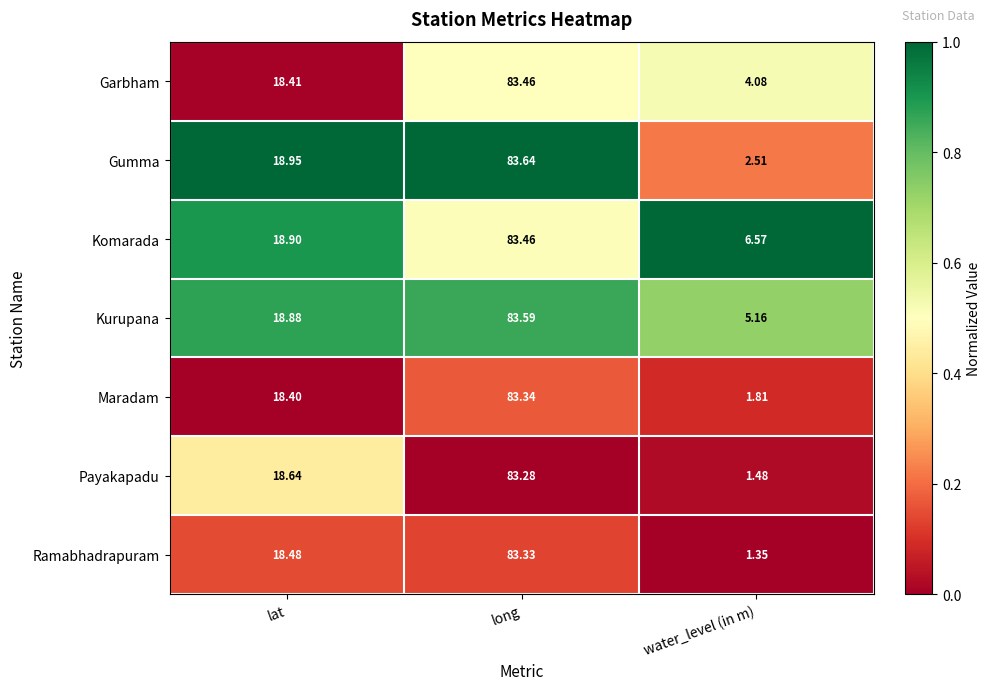

Where does the Ramabhadrapuram series first go above 18?

lat